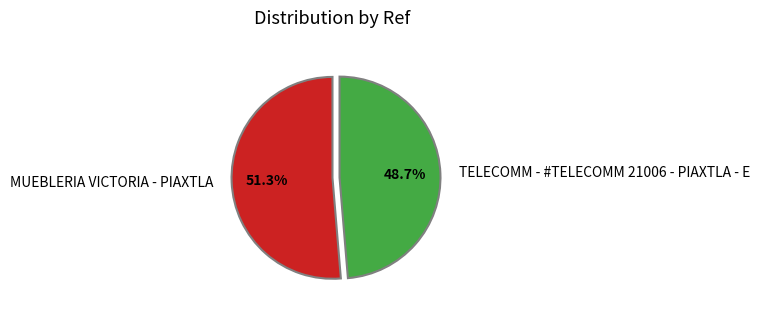

What is the ratio of the value at TELECOMM - #TELECOMM 21006 - PIAXTLA - E to the value at MUEBLERIA VICTORIA - PIAXTLA?

0.9